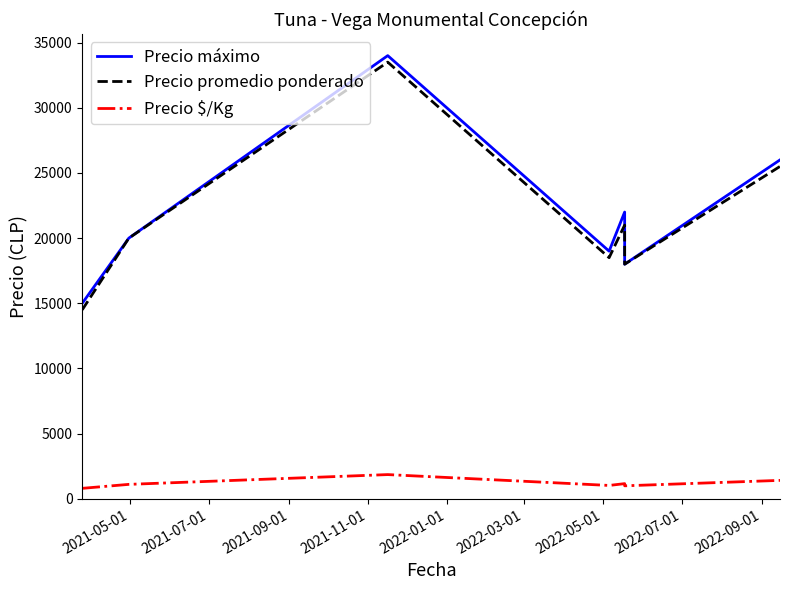

What is the difference between the maximum and minimum values in the Precio promedio ponderado series?

19000